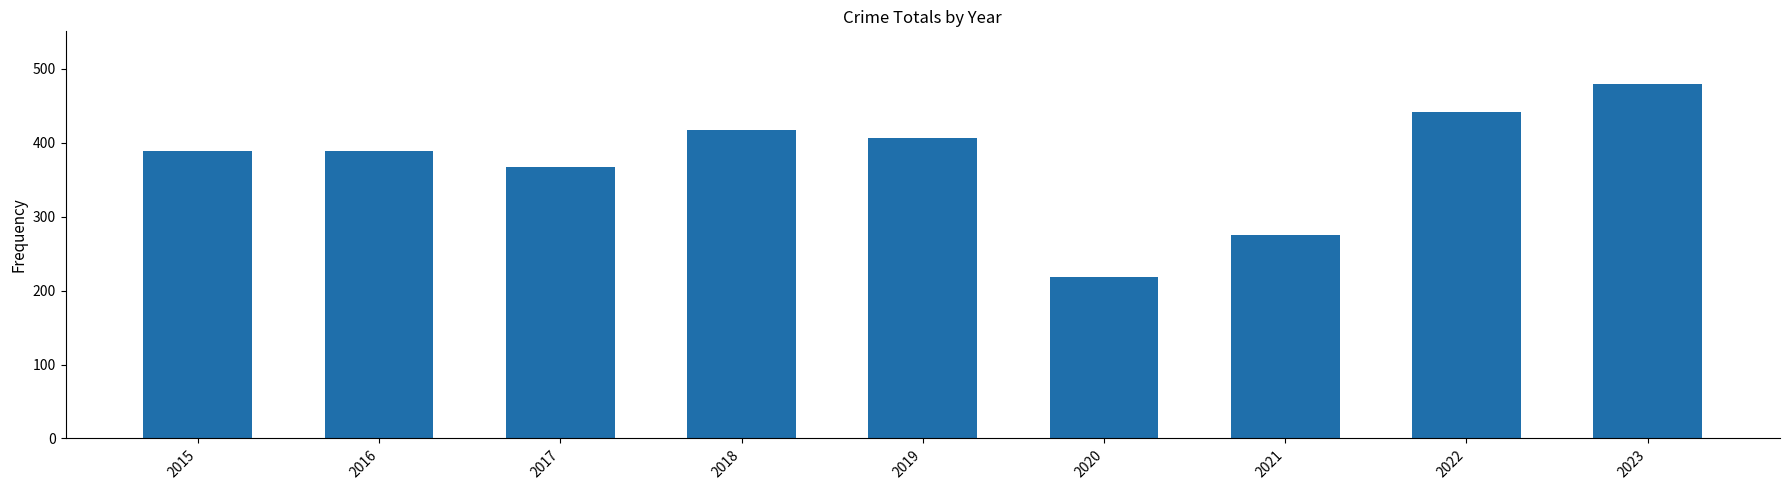

How many bars are there in total?

9